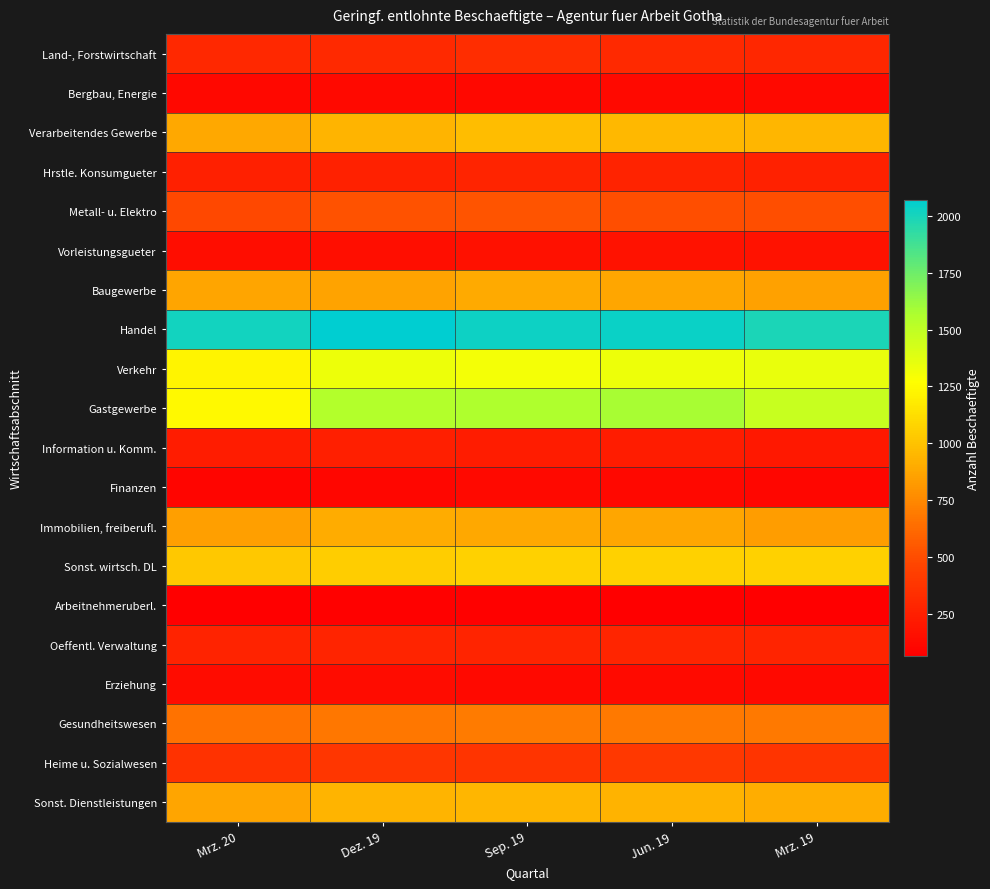

How many series are shown in this chart?

20